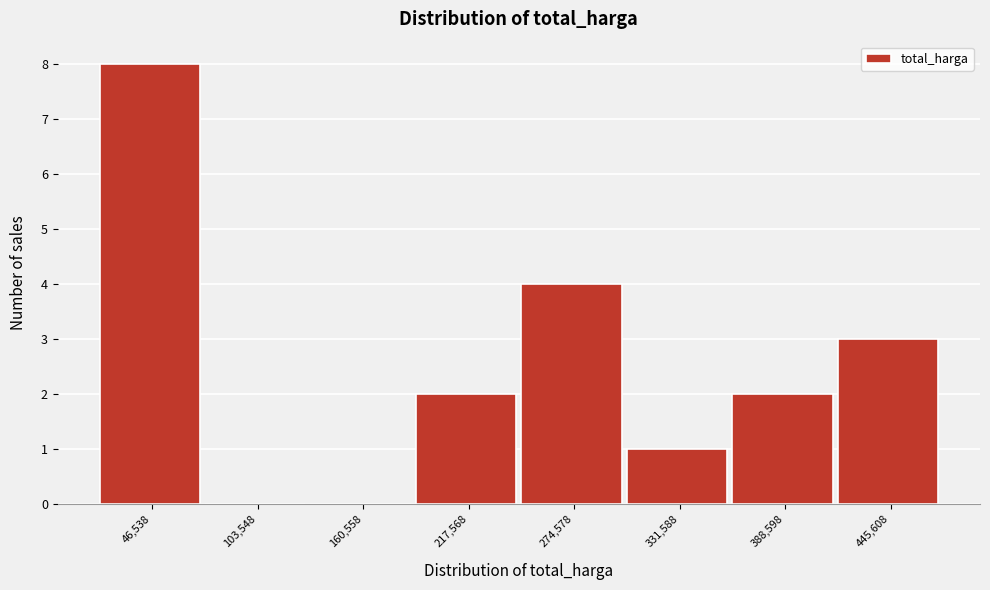

Reading left to right, list every bar in this chart as the range it spans on the x-axis followed by its height. Neither the bar edges nor the heights are printed on the chart, so give them approximately, as read against the axes.

20000 to 80000: 8
80000 to 130000: 0
130000 to 190000: 0
190000 to 250000: 2
250000 to 300000: 4
300000 to 360000: 1
360000 to 420000: 2
420000 to 470000: 3